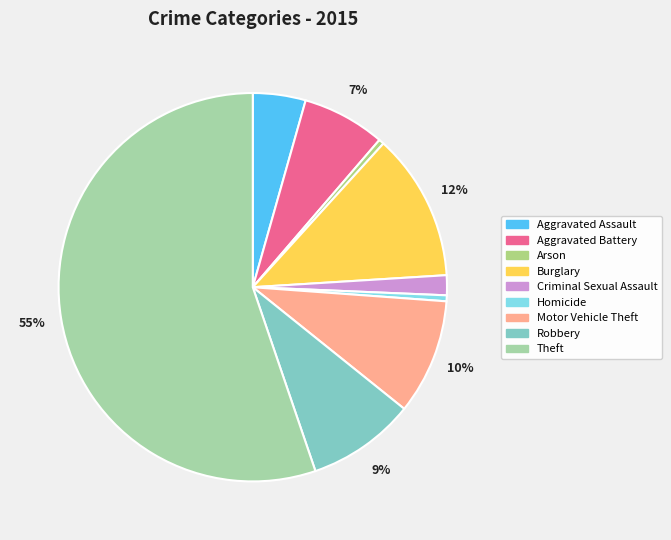

How many slices are in this pie chart?

9